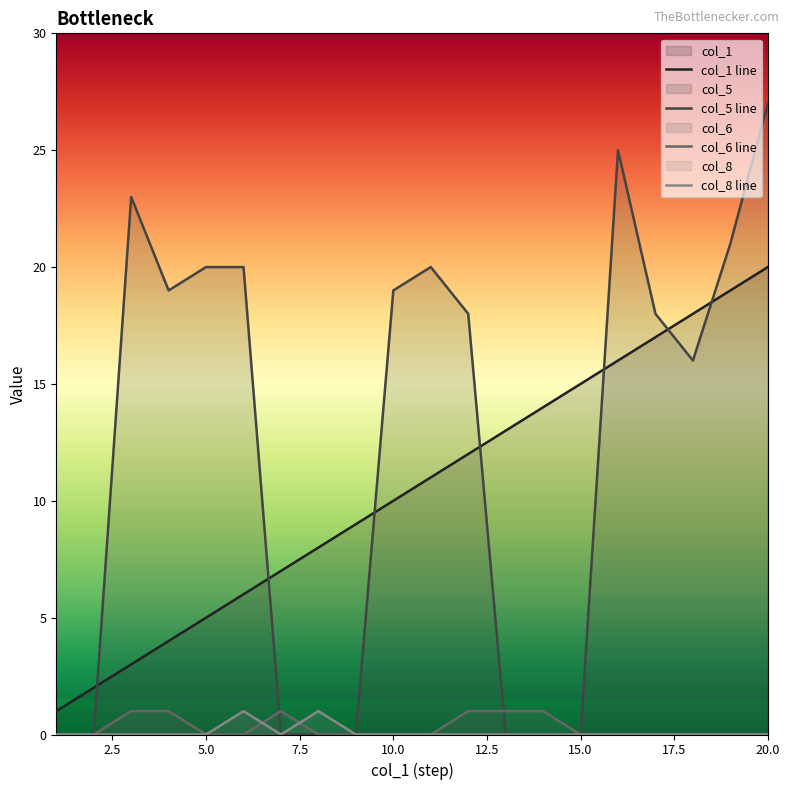

In col_8, how many points are higher than both neighbors (excluding endpoints)?

2